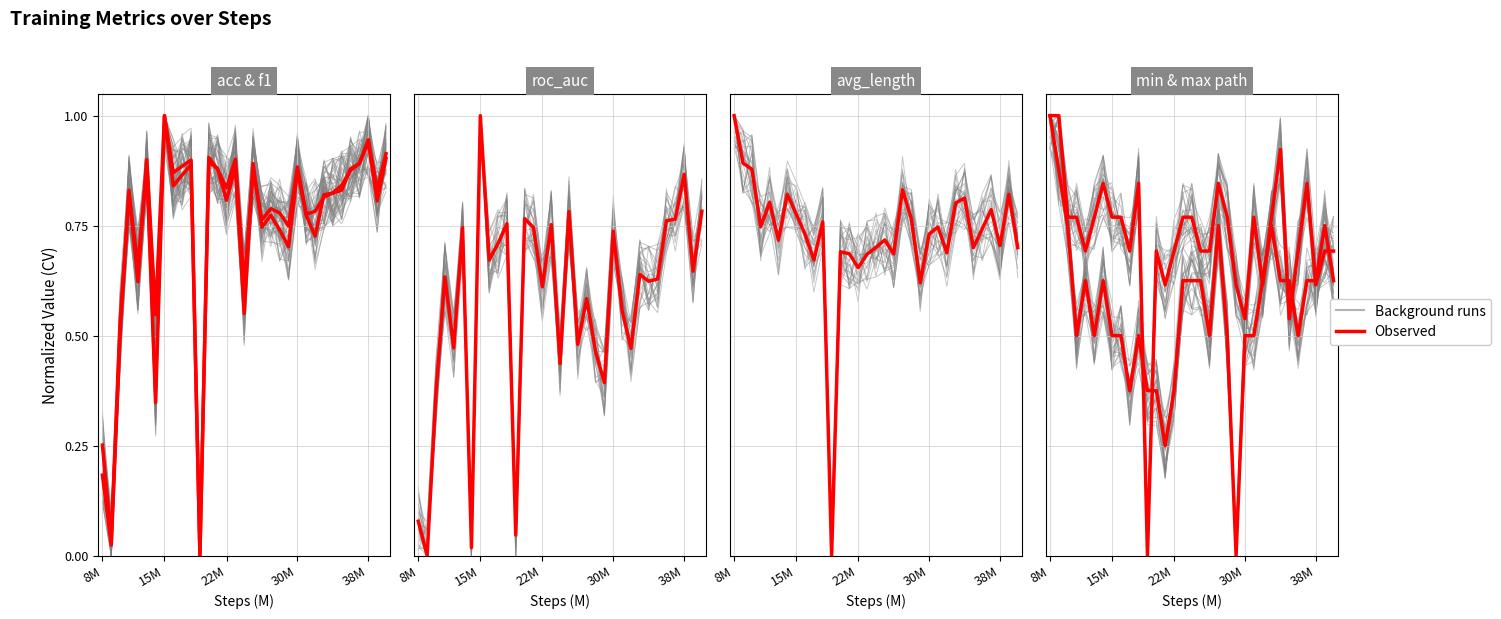

What is the maximum value shown in the chart?

1.0